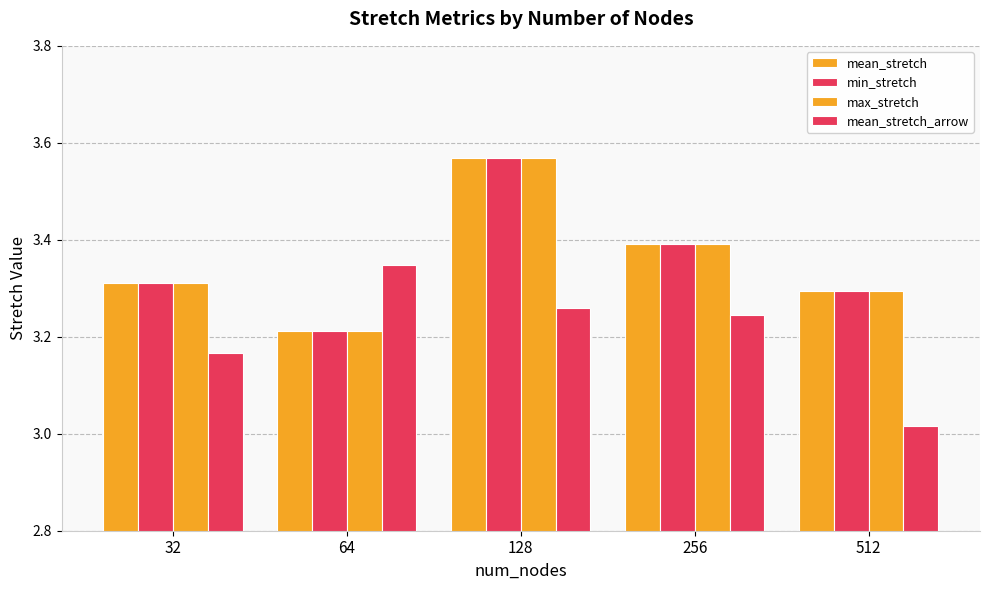

Rank the categories by mean_stretch_arrow value from highest to lowest.

64, 128, 256, 32, 512